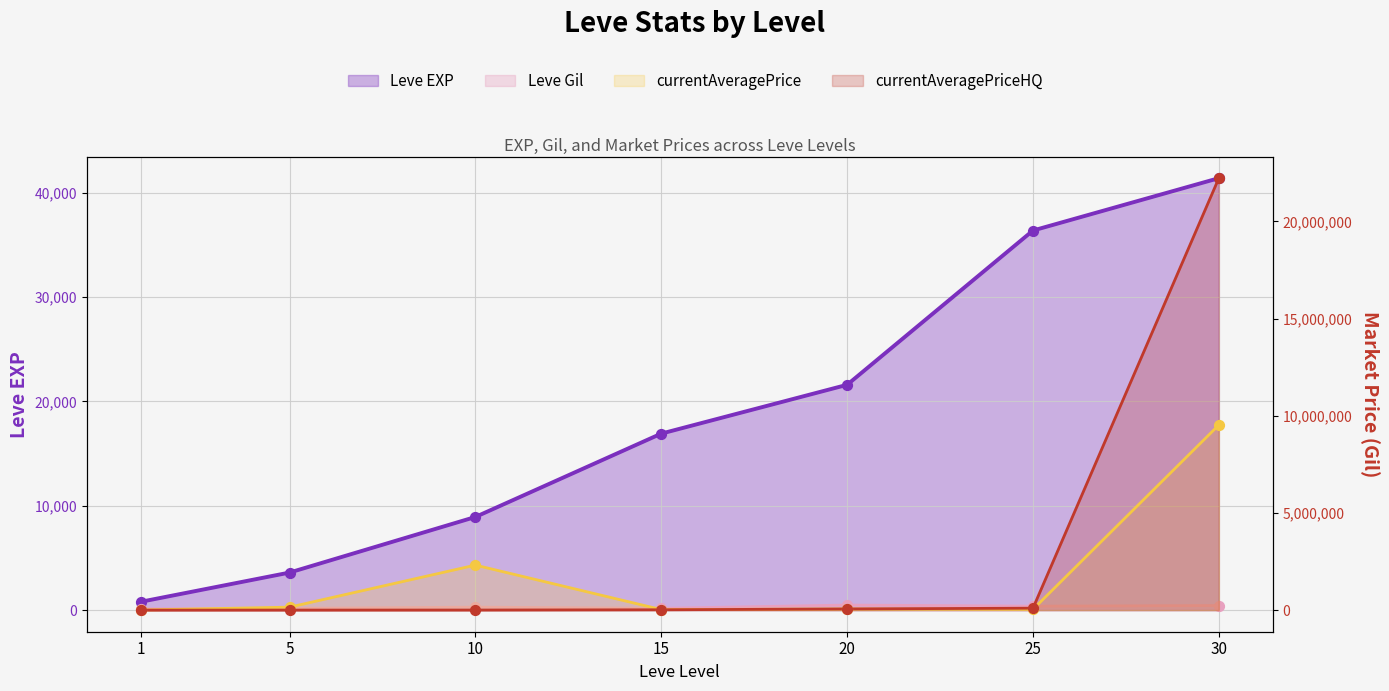

Which series contains the lowest Y value?

currentAveragePriceHQ